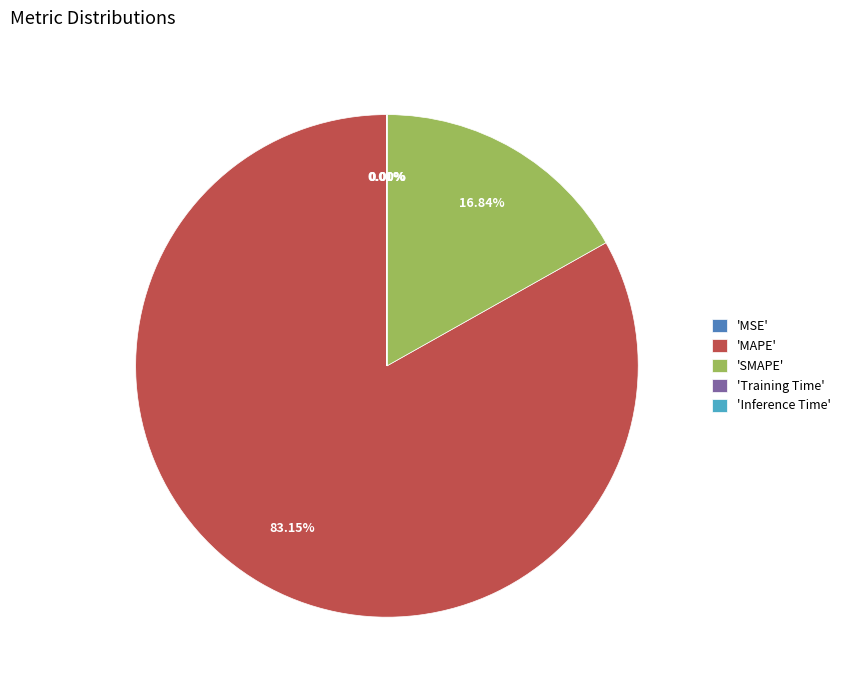

What is the majority slice?

'MAPE'